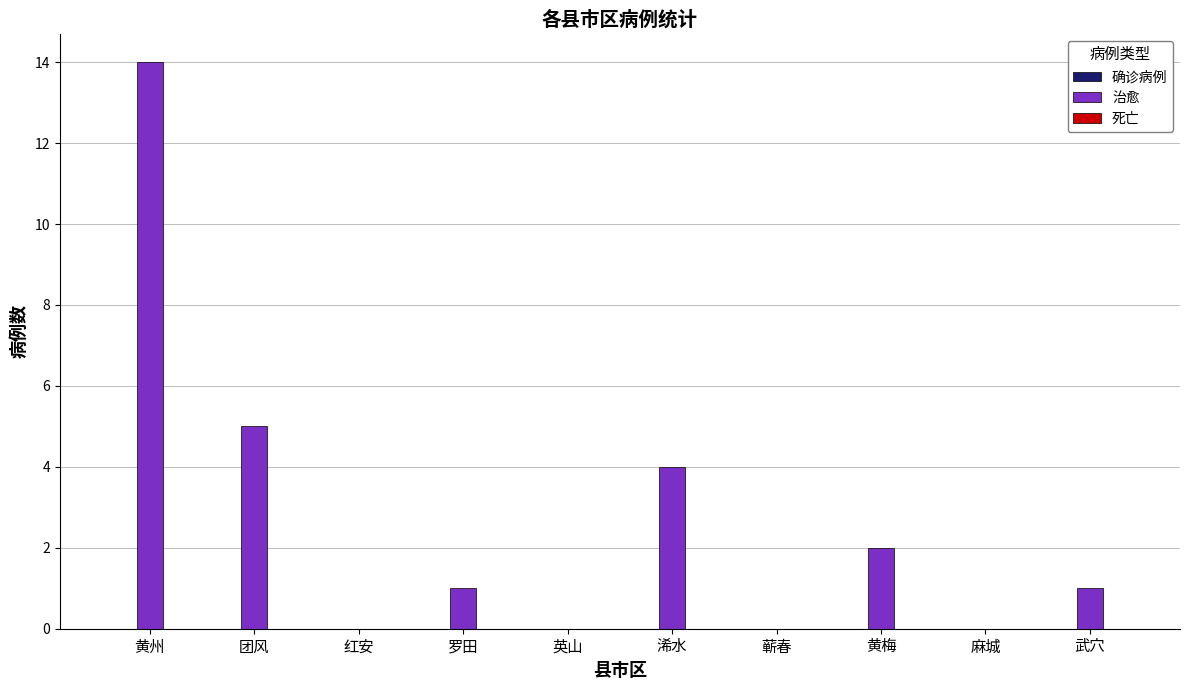

What is the sum of the values at 黄州 and 浠水?

18